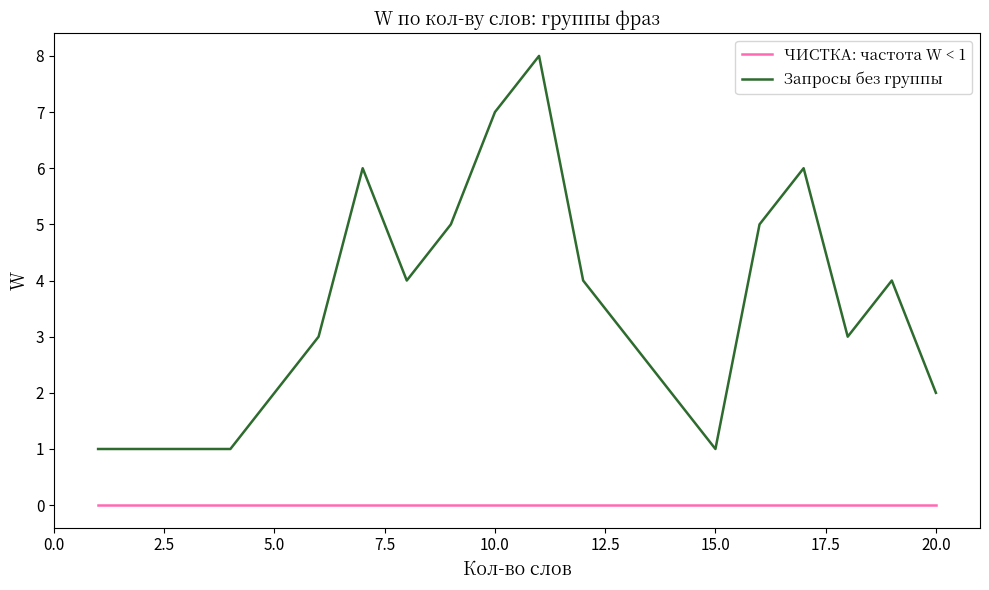

How many lines are shown in the chart?

2